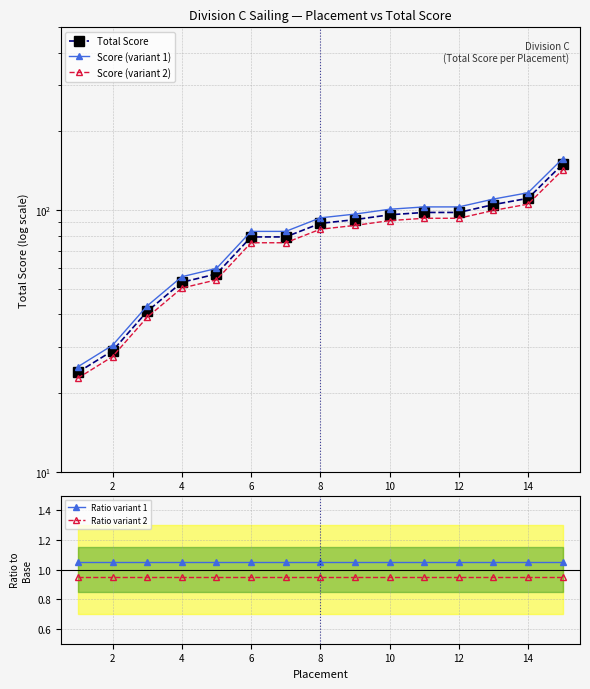

What is the greatest value displayed?

157.5